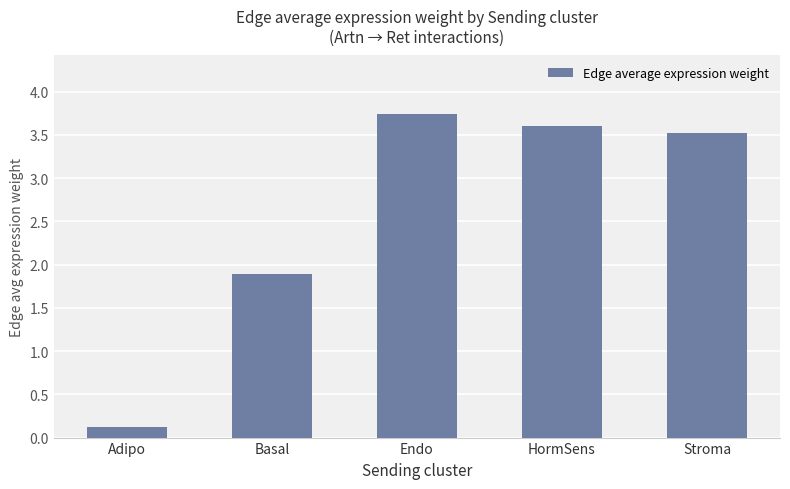

What is the change in value from Endo to Stroma?

-0.2